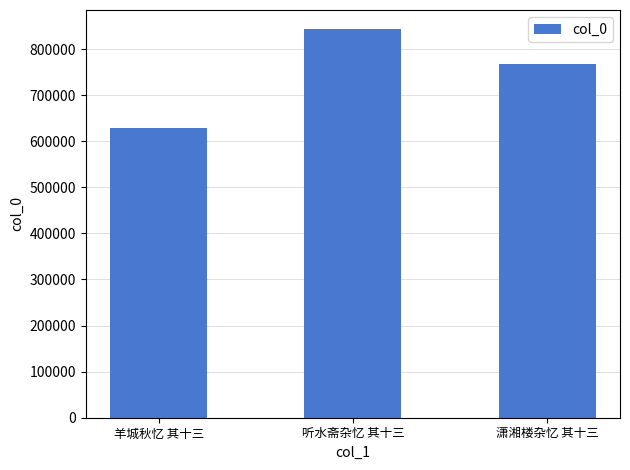

Reading right to left, extract all data points from this chart.

767534	842671	627883